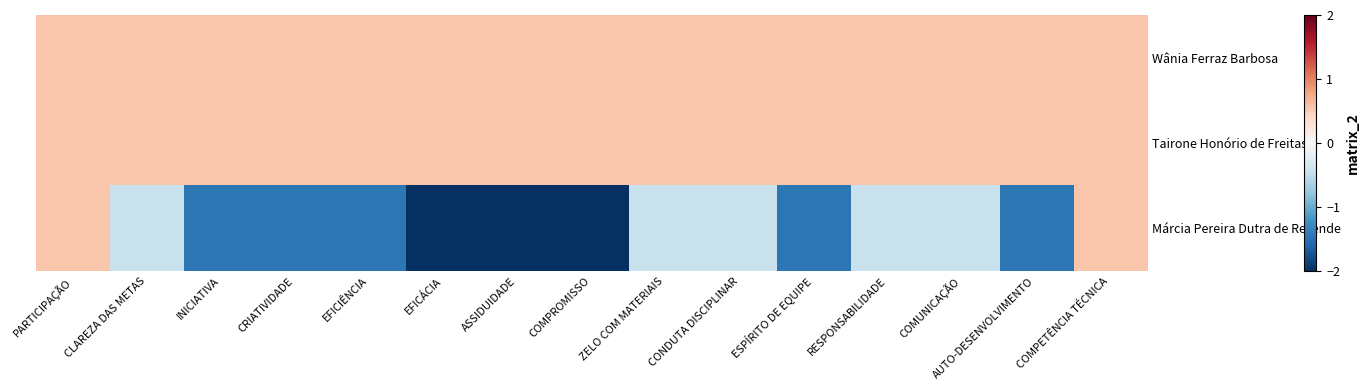

Reading left to right, transcribe all the data shown in this chart.

Wânia Ferraz Barbosa: PARTICIPAÇÃO=0.6	CLAREZA DAS METAS=0.6	INICIATIVA=0.6	CRIATIVIDADE=0.6	EFICIÊNCIA=0.6	EFICÁCIA=0.6	ASSIDUIDADE=0.6	COMPROMISSO=0.6	ZELO COM MATERIAIS=0.6	CONDUTA DISCIPLINAR=0.6	ESPÍRITO DE EQUIPE=0.6	RESPONSABILIDADE=0.6	COMUNICAÇÃO=0.6	AUTO-DESENVOLVIMENTO=0.6	COMPETÊNCIA TÉCNICA=0.6
Tairone Honório de Freitas: PARTICIPAÇÃO=0.6	CLAREZA DAS METAS=0.6	INICIATIVA=0.6	CRIATIVIDADE=0.6	EFICIÊNCIA=0.6	EFICÁCIA=0.6	ASSIDUIDADE=0.6	COMPROMISSO=0.6	ZELO COM MATERIAIS=0.6	CONDUTA DISCIPLINAR=0.6	ESPÍRITO DE EQUIPE=0.6	RESPONSABILIDADE=0.6	COMUNICAÇÃO=0.6	AUTO-DESENVOLVIMENTO=0.6	COMPETÊNCIA TÉCNICA=0.6
Márcia Pereira Dutra de Rezende: PARTICIPAÇÃO=0.6	CLAREZA DAS METAS=-0.4	INICIATIVA=-1.4	CRIATIVIDADE=-1.4	EFICIÊNCIA=-1.4	EFICÁCIA=-2.4	ASSIDUIDADE=-3.4	COMPROMISSO=-2.4	ZELO COM MATERIAIS=-0.4	CONDUTA DISCIPLINAR=-0.4	ESPÍRITO DE EQUIPE=-1.4	RESPONSABILIDADE=-0.4	COMUNICAÇÃO=-0.4	AUTO-DESENVOLVIMENTO=-1.4	COMPETÊNCIA TÉCNICA=0.6